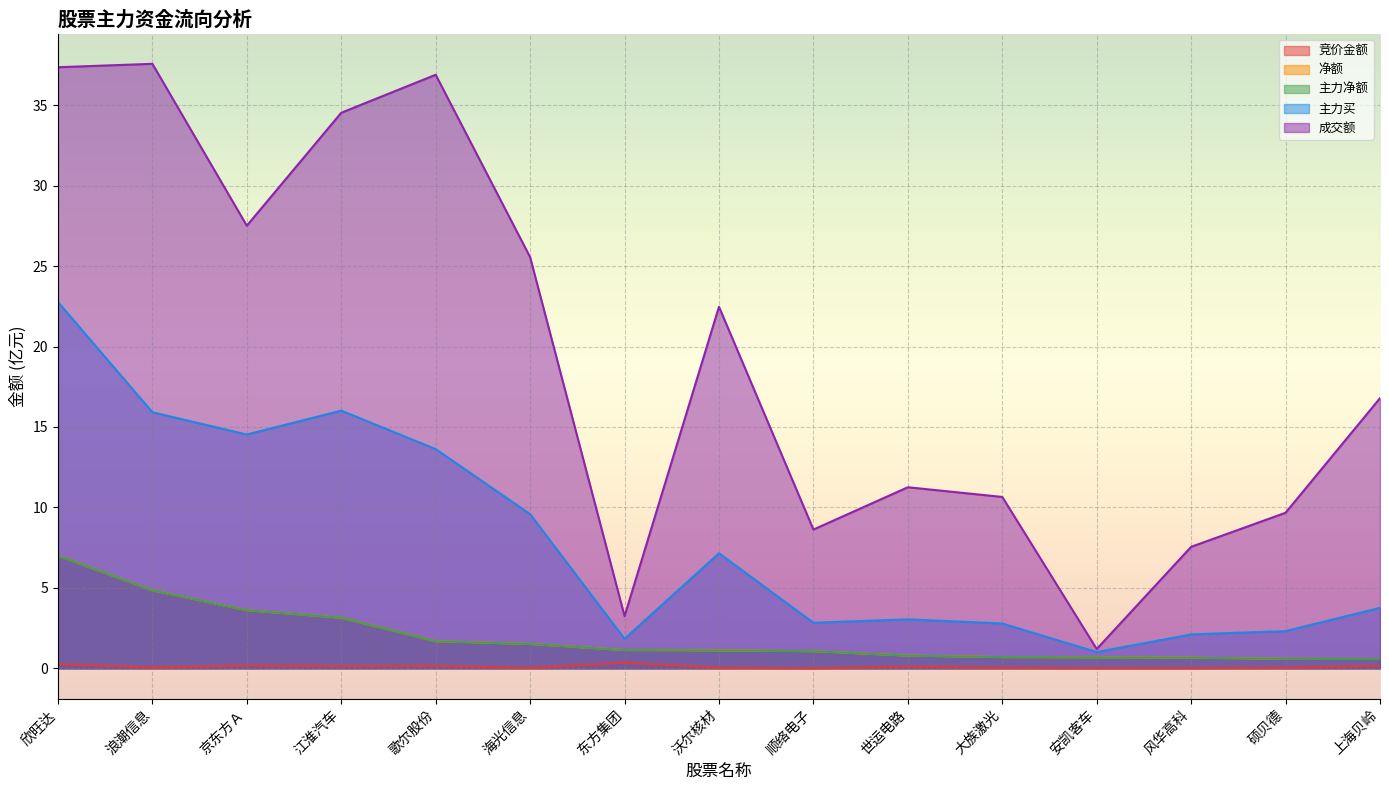

At how many categories does at least one series exceed 7?

13